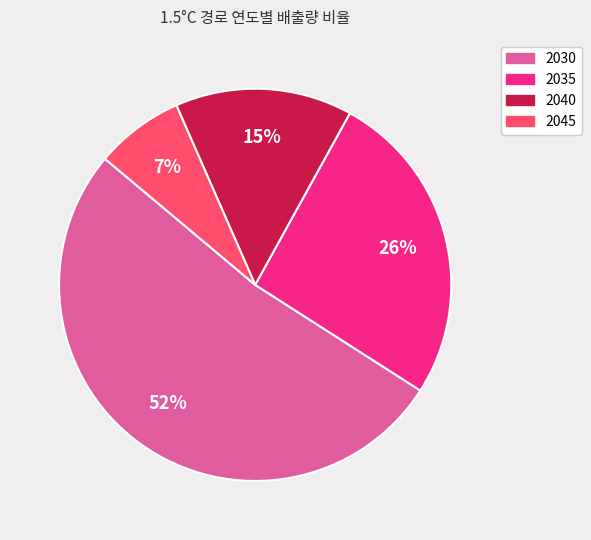

To the nearest percent, what is the difference between the largest and smallest slice percentages?

45%